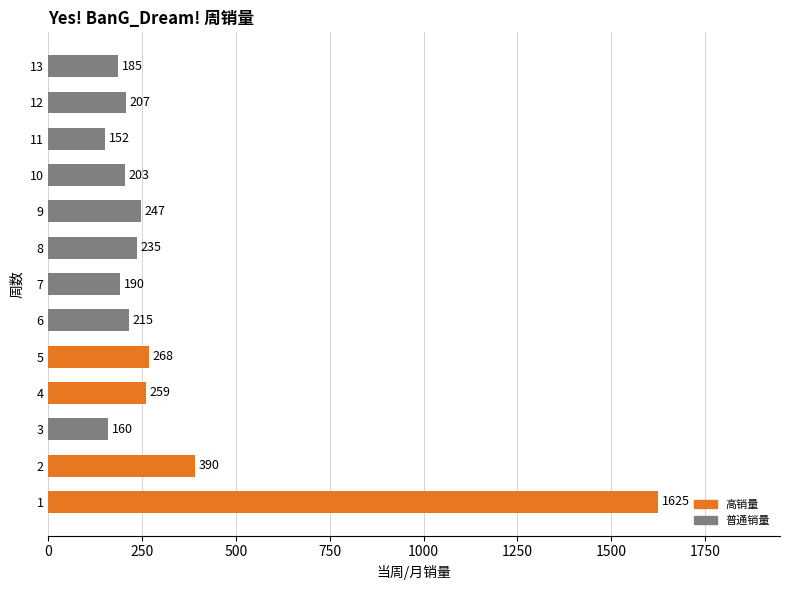

Rank the categories by value from highest to lowest.

1, 2, 5, 4, 9, 8, 6, 12, 10, 7, 13, 3, 11